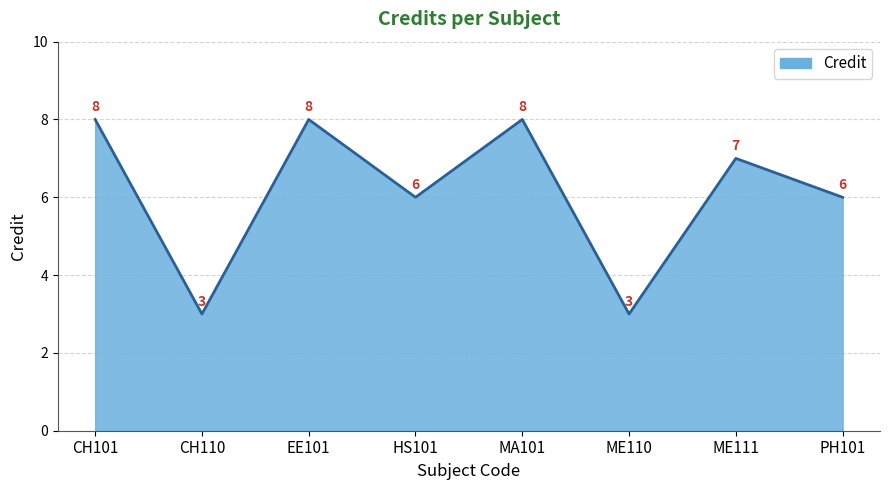

How many interior local valleys (lower than both neighbors) does the data have?

3